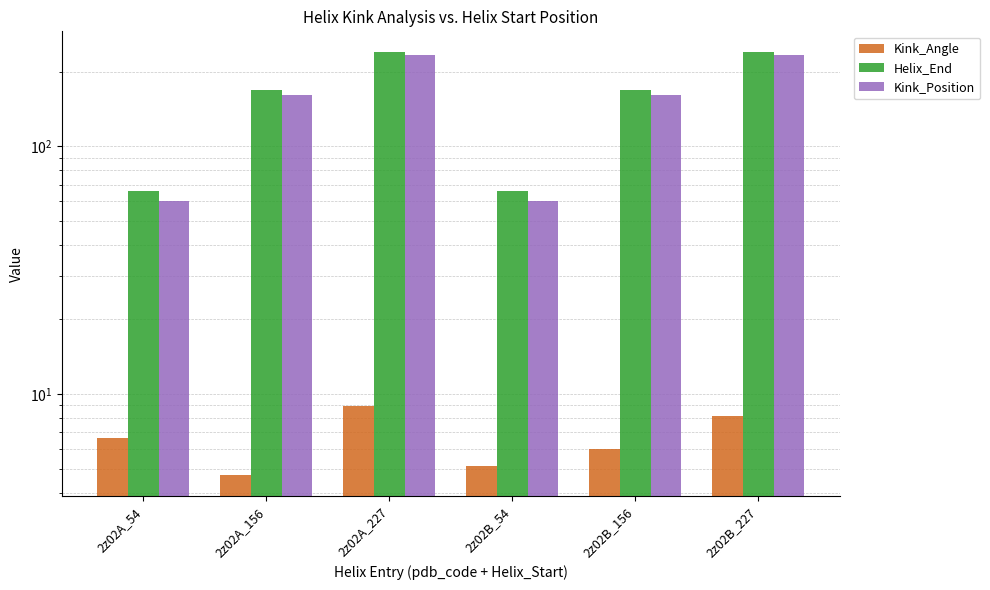

What is the sum of the Kink_Angle values at 2z02B_156 and 2z02B_54?

11.1